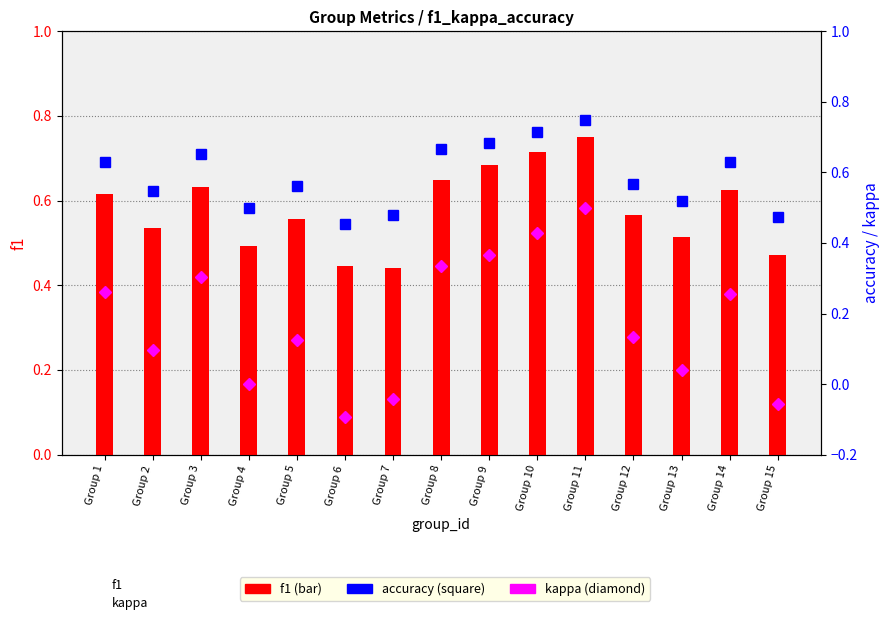

What is the average value of the accuracy series?

0.6